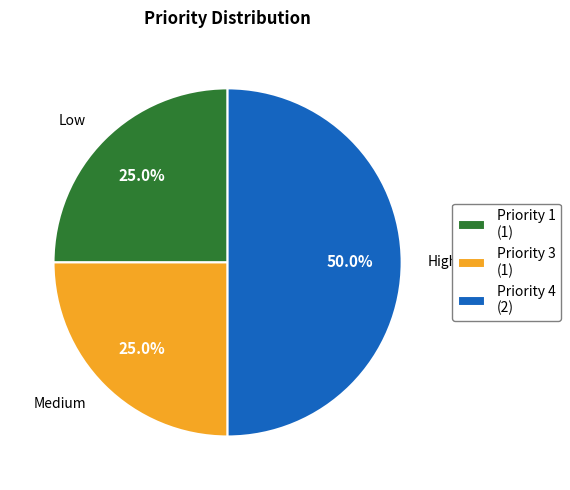

Is Priority 1 (1) the majority of the pie?

No